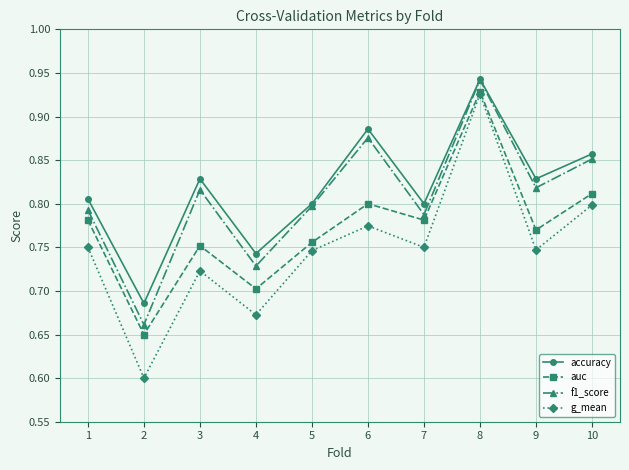

In auc, how many points are lower than both neighbors (excluding endpoints)?

4